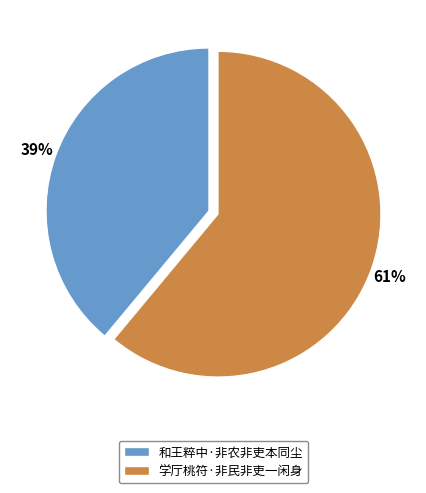

To the nearest percent, what is the combined percentage of 和王粹中·非农非吏本同尘 and 学厅桃符·非民非吏一闲身?

100%